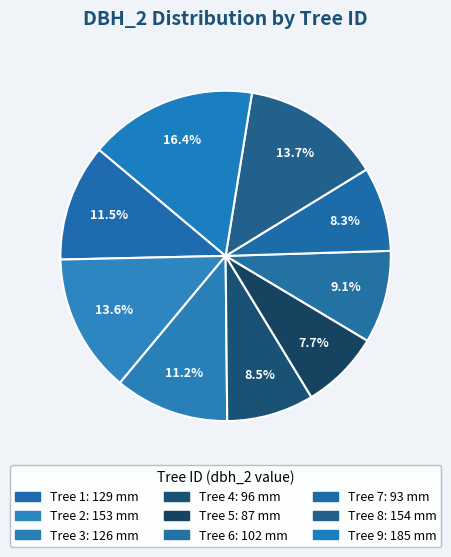

Count the number of slices in the pie.

9